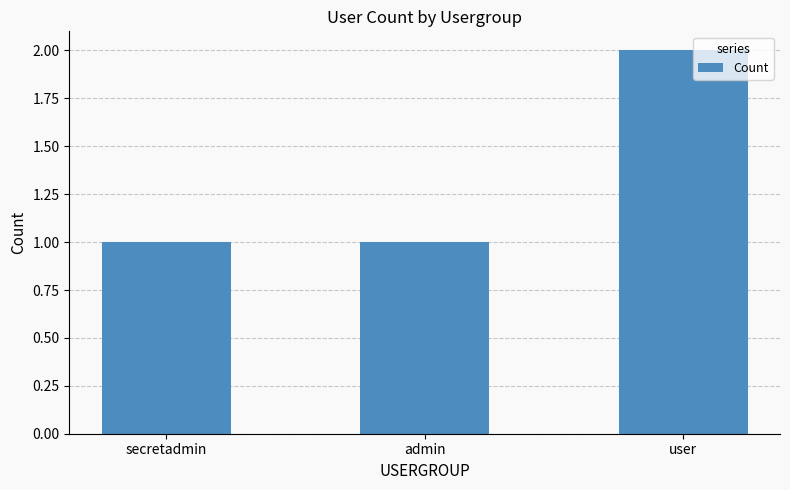

True or false: the data shows 1 at user.

False